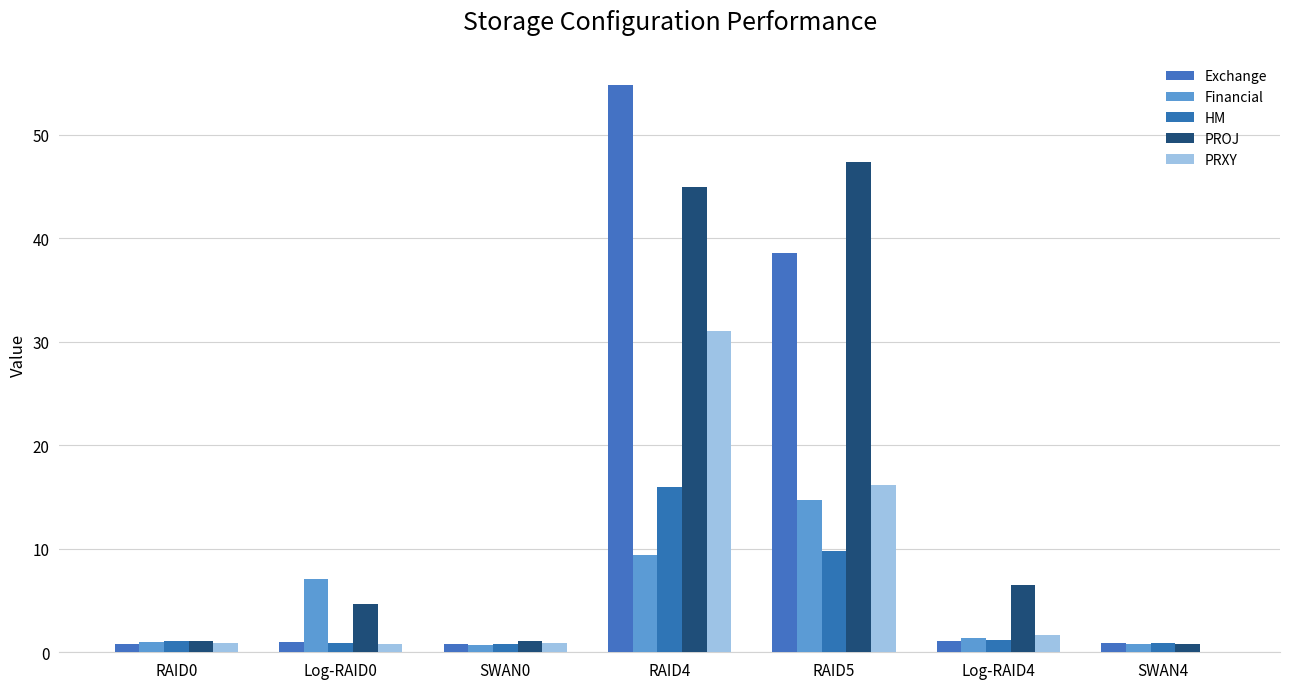

At which label does HM reach its peak?

RAID4